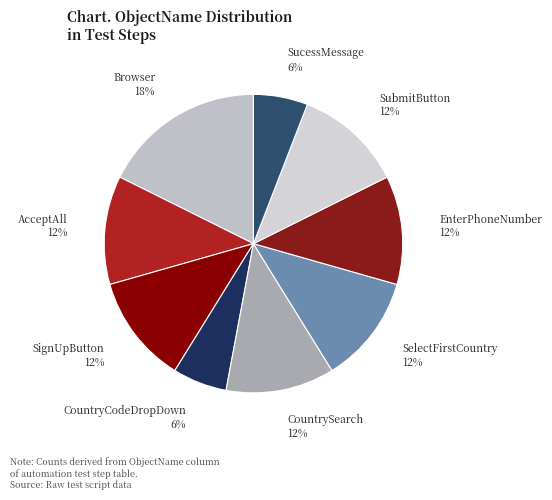

Between Browser and SignUpButton, which is larger?

Browser